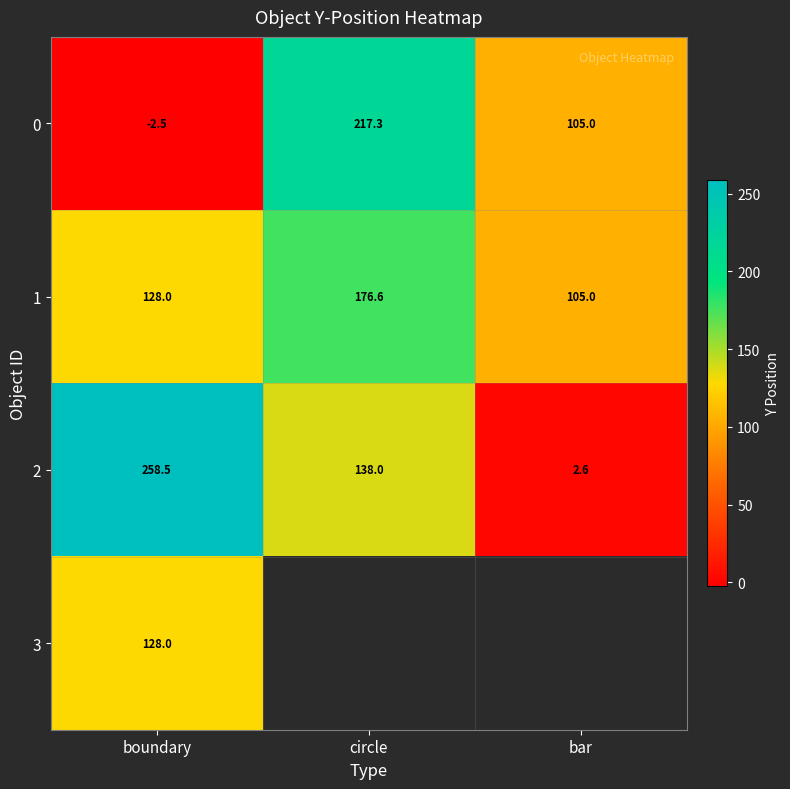

How many series are shown in this chart?

4